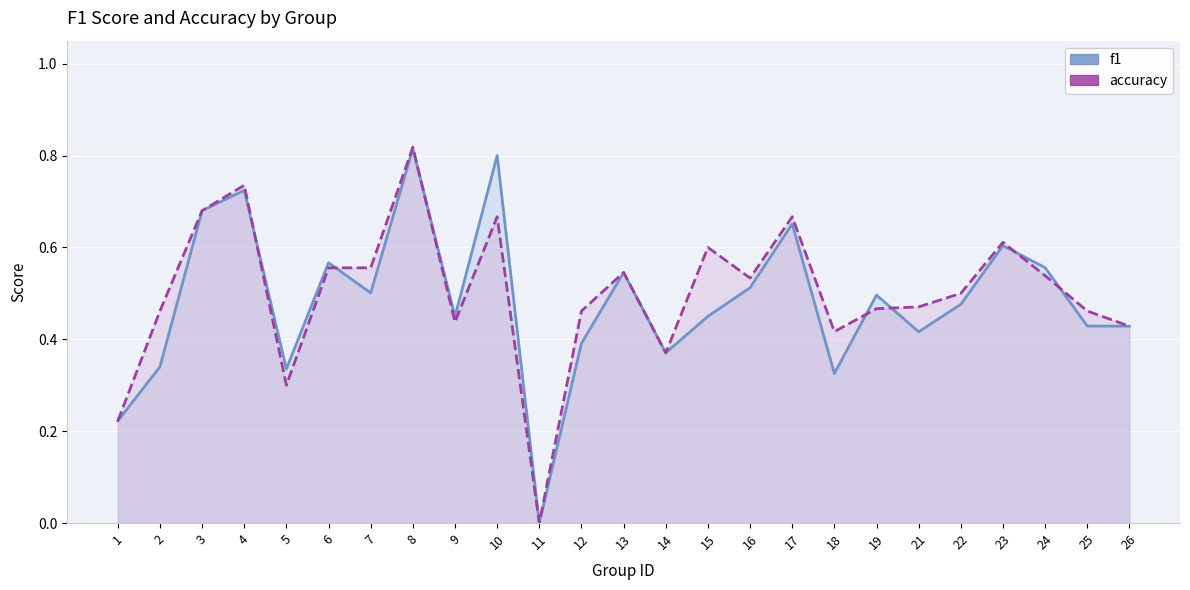

How many f1 values are between 0 and 1?

25